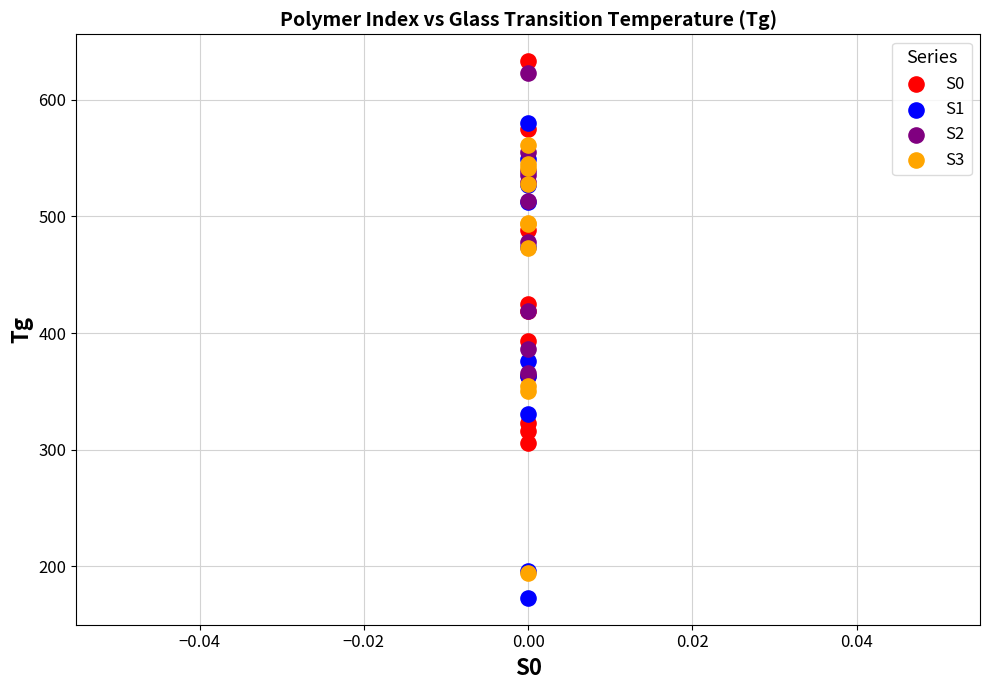

What are all the series names shown in the legend?

S0, S1, S2, S3